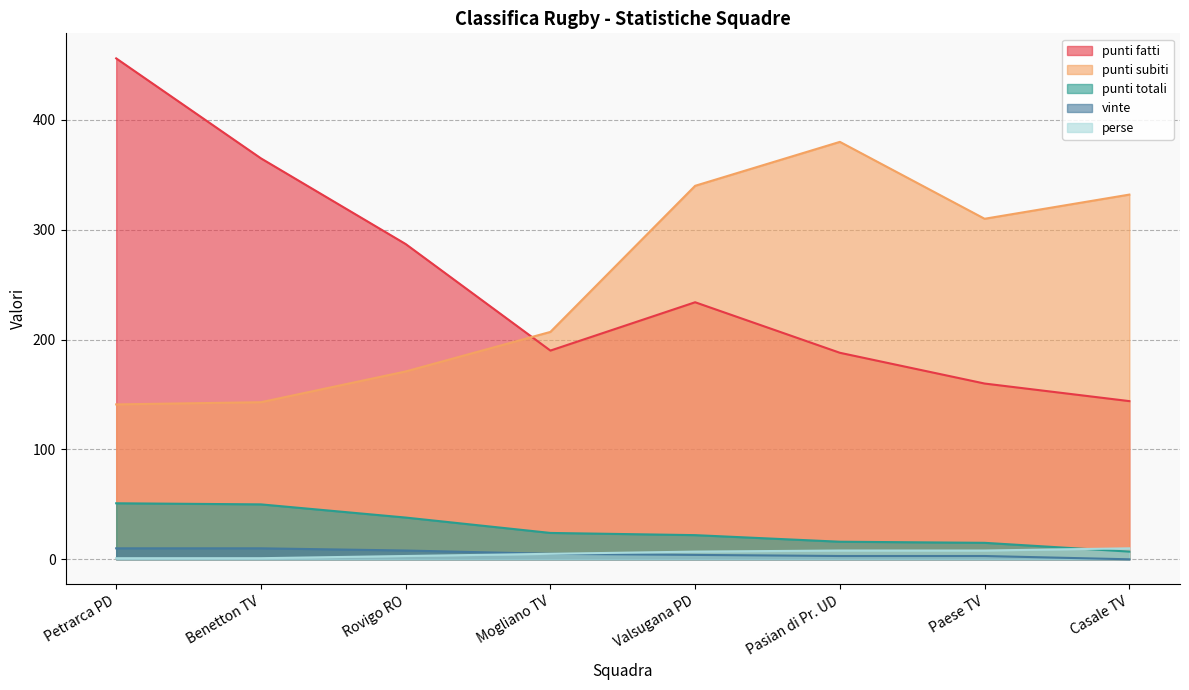

What is the difference between the maximum and minimum values in the punti subiti series?

239